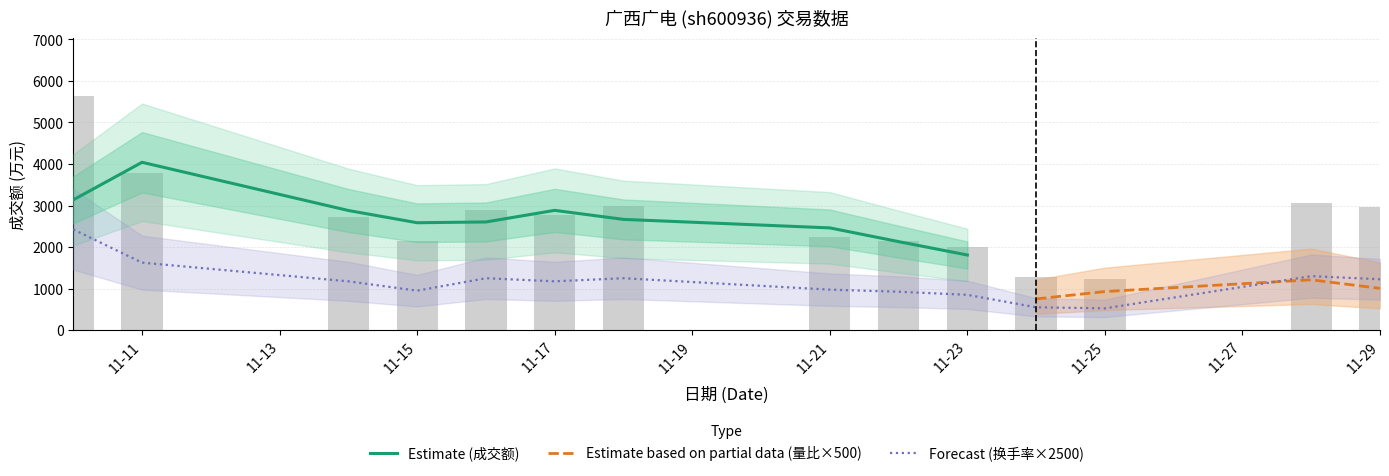

What is the value of the 换手率 bar at the 1st from the left?

2425.0